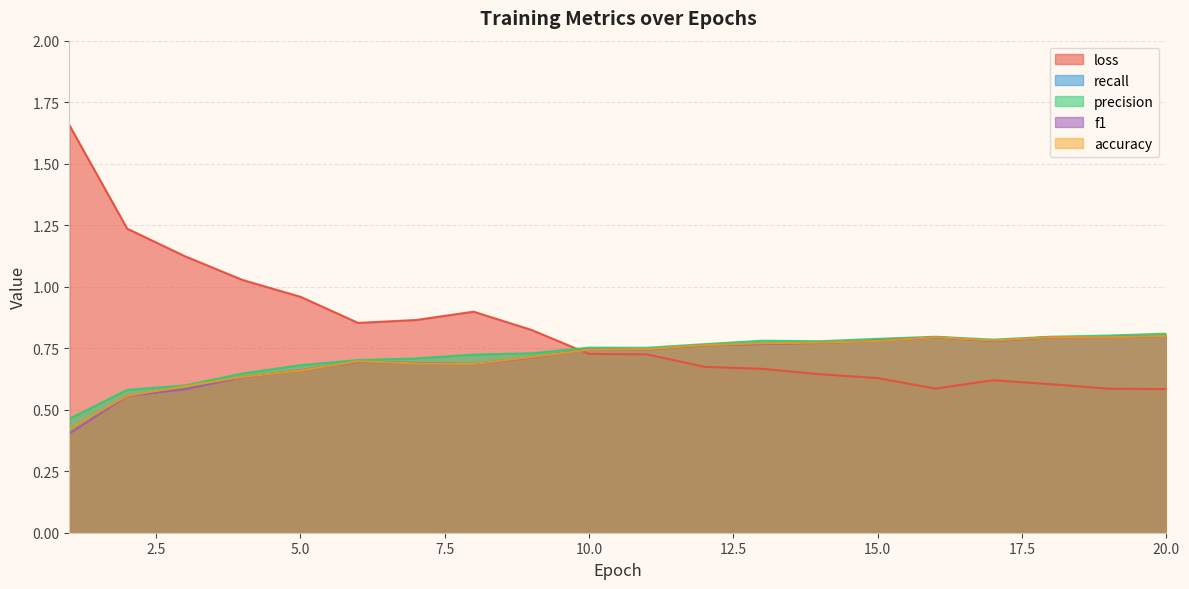

How many interior local peaks does the loss series have?

2